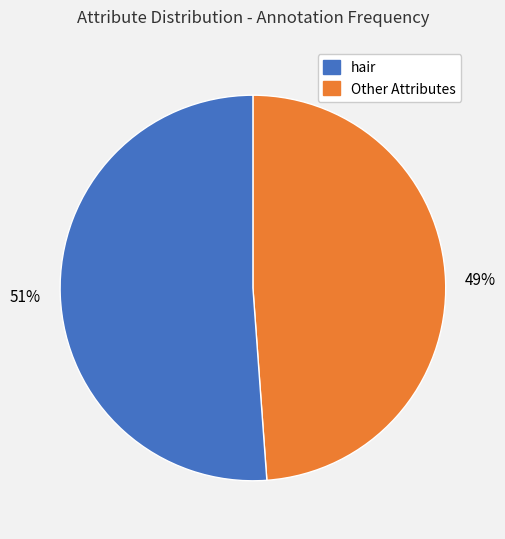

Count the number of slices in the pie.

2